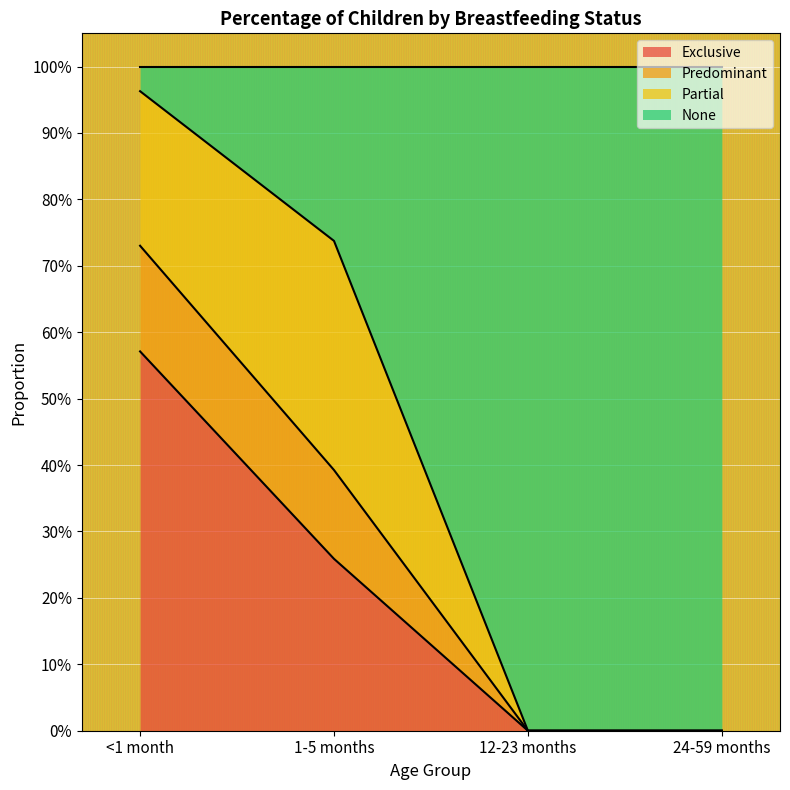

True or false: Exclusive and Predominant intersect in this chart.

False